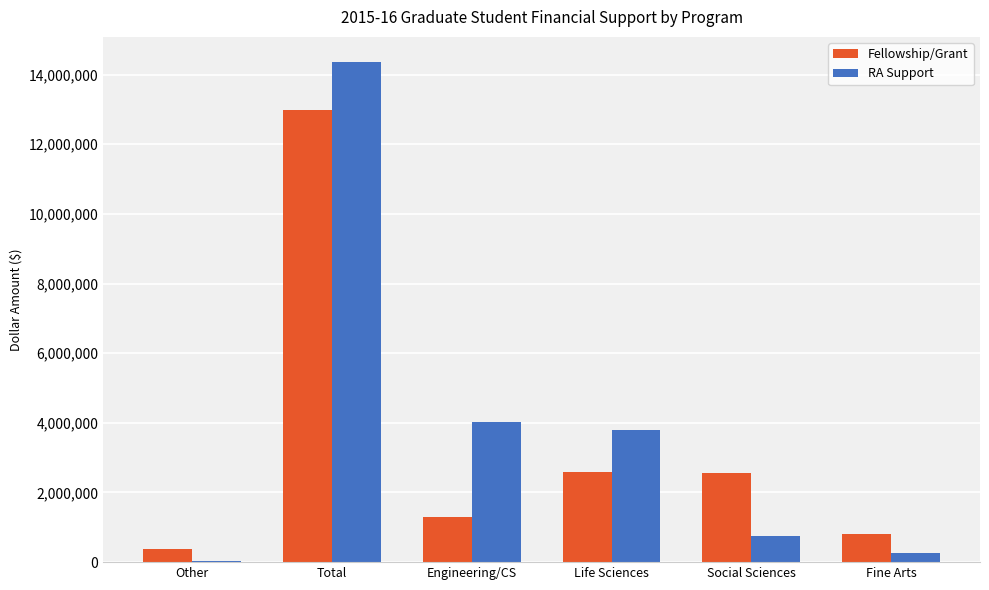

What is the greatest value displayed?

14365125